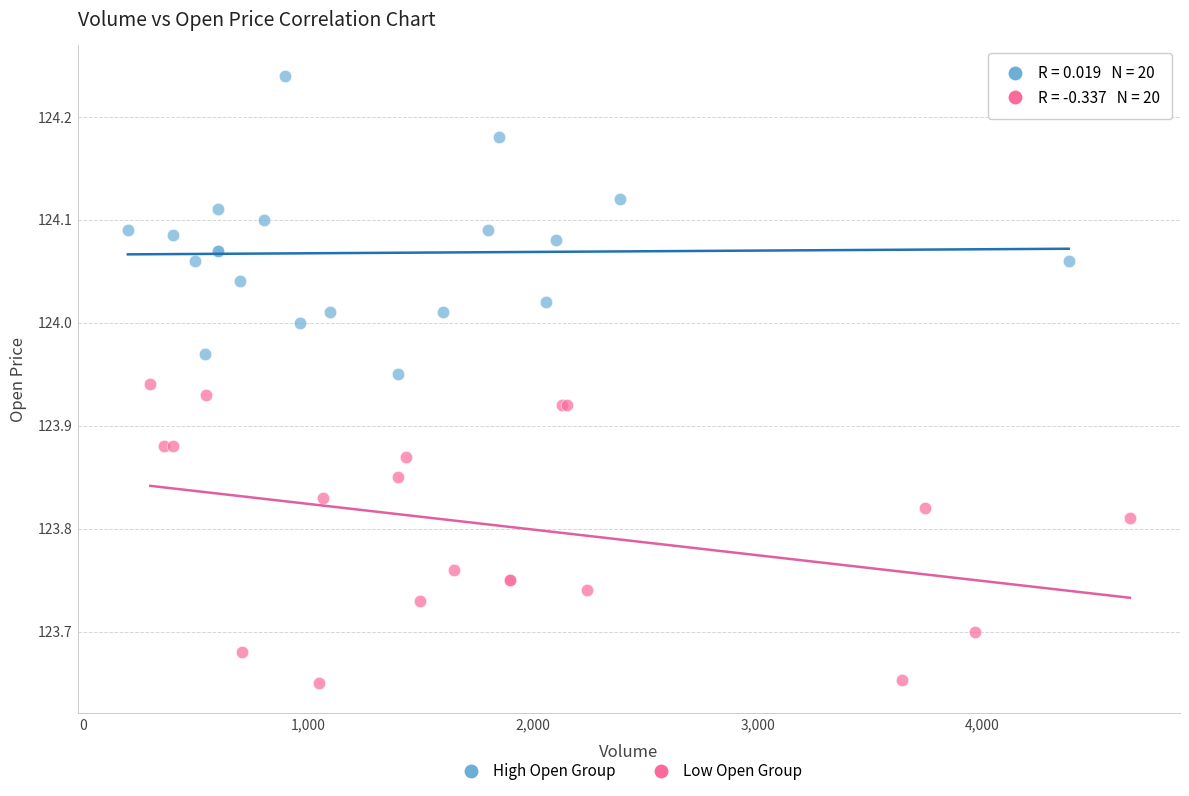

What are all the series names shown in the legend?

High Open Group, Low Open Group